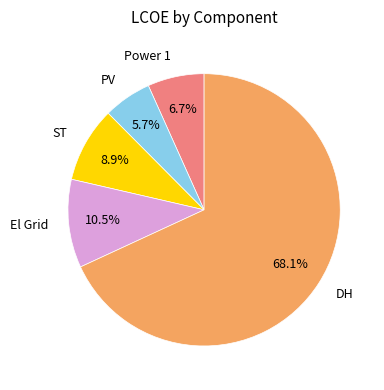

Do Power 1 and ST together represent more than half of the pie?

No